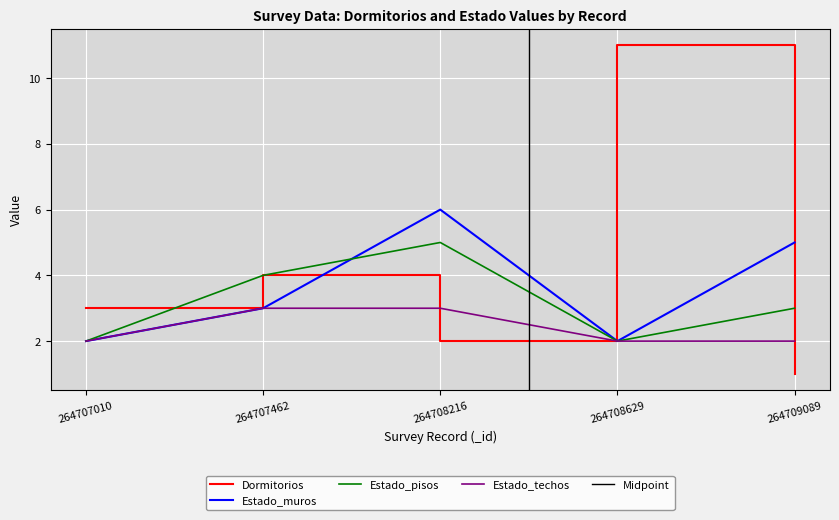

What is the maximum value for Estado_techos?

3